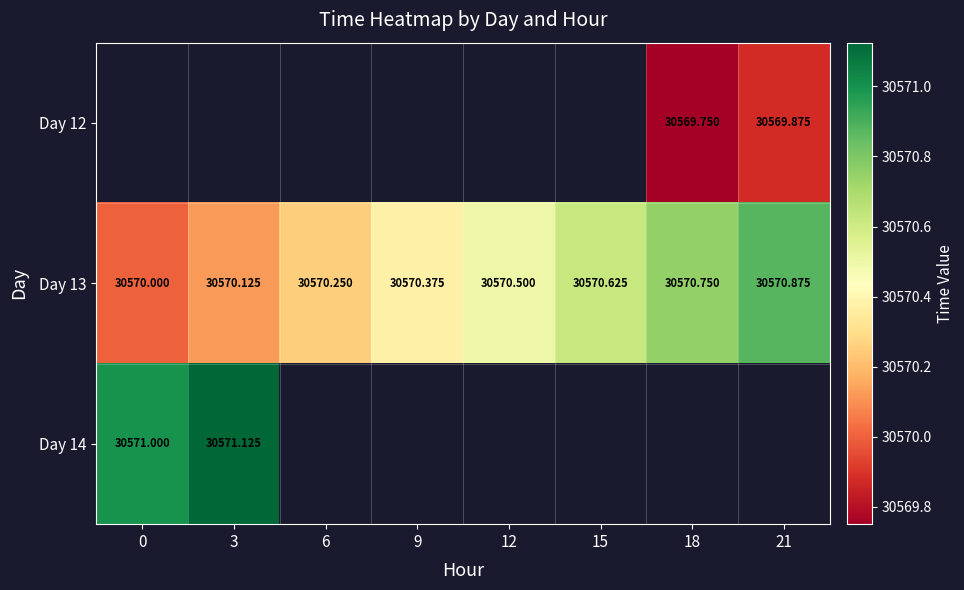

How many values in the Day 13 series exceed 30570?

7